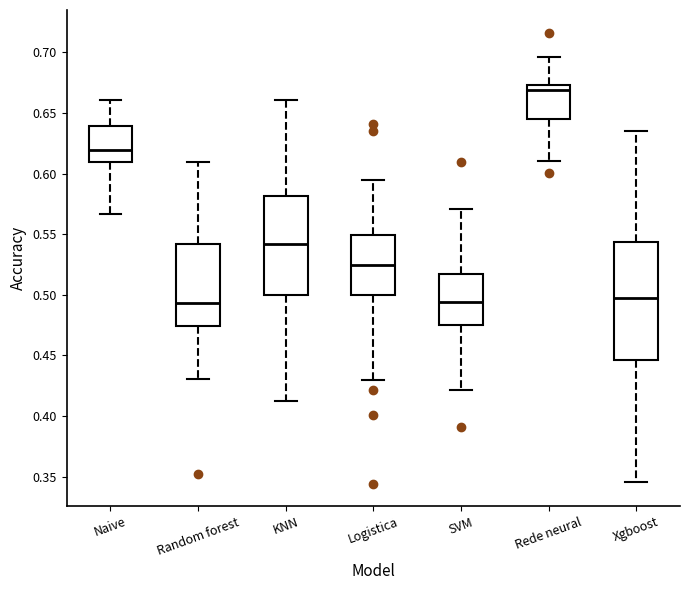

Which box is the tallest, from its lower edge to its upper edge?

Xgboost